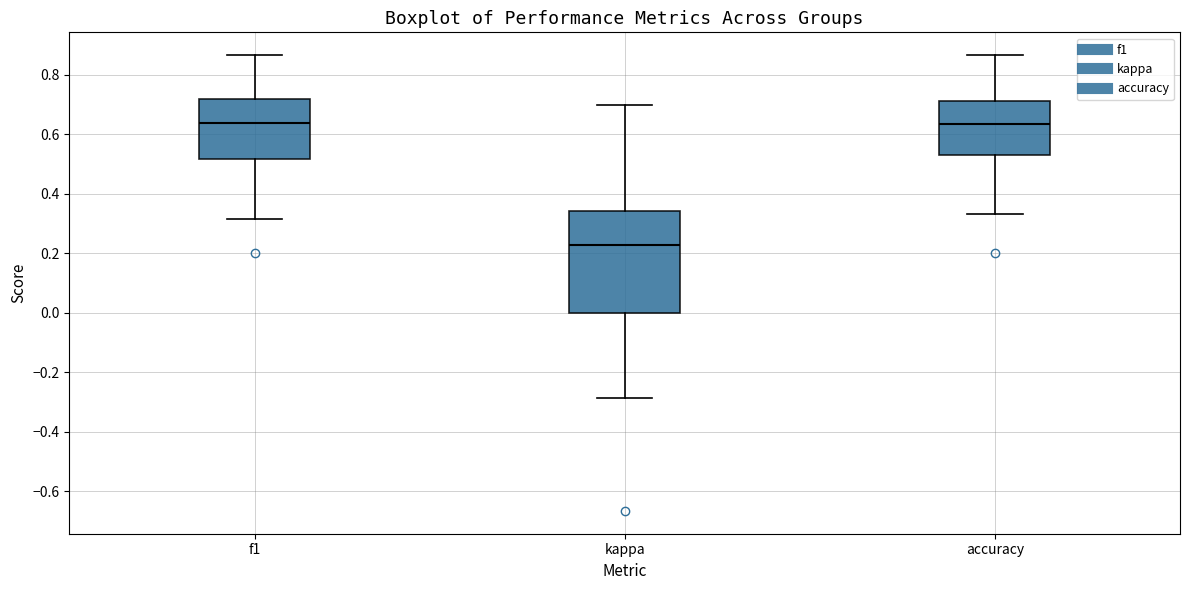

Where is the lower edge of the box for accuracy on the y-axis? The values are not printed on the chart, so give them approximately, as read against the axis.

0.52